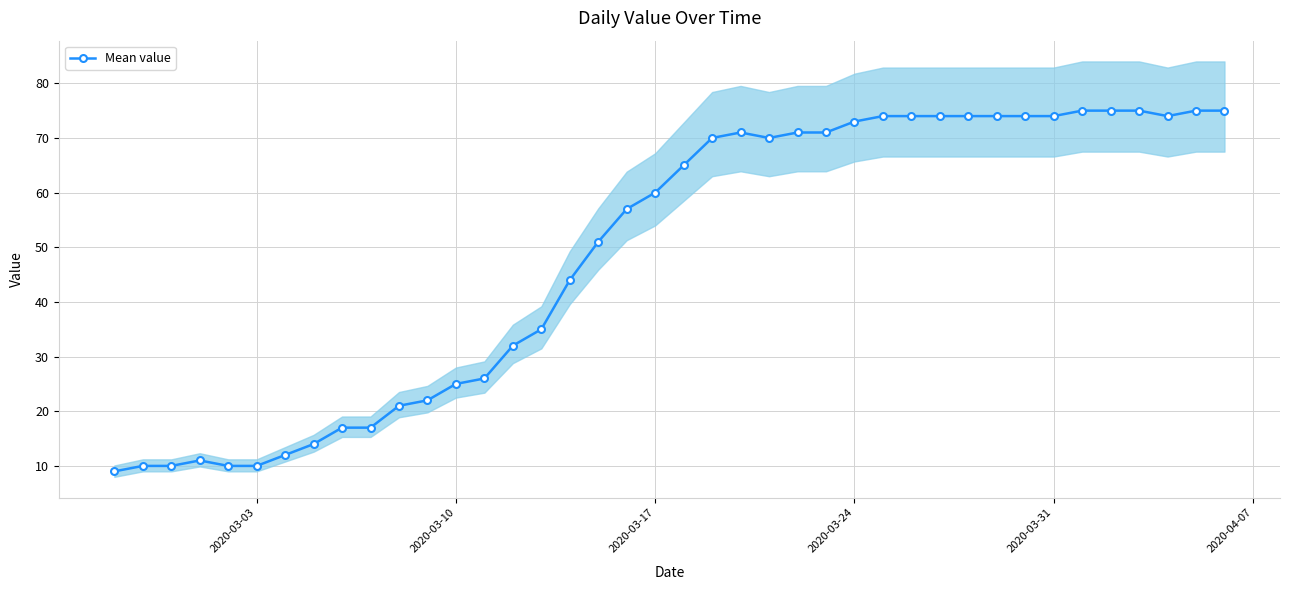

What is the greatest value displayed?

75